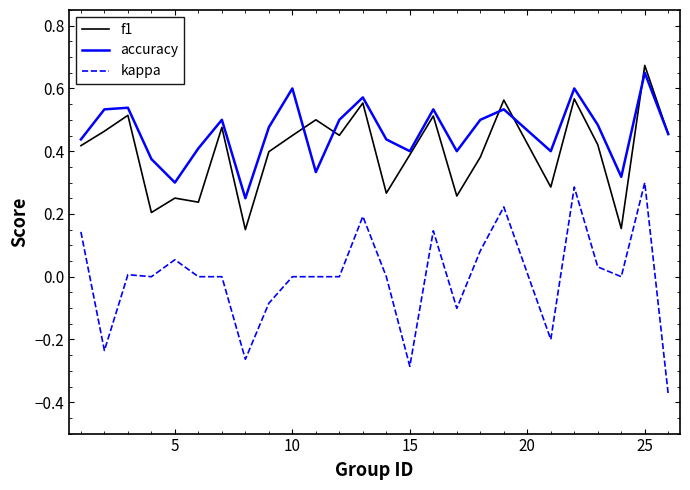

Which series has the largest range (max minus min)?

kappa